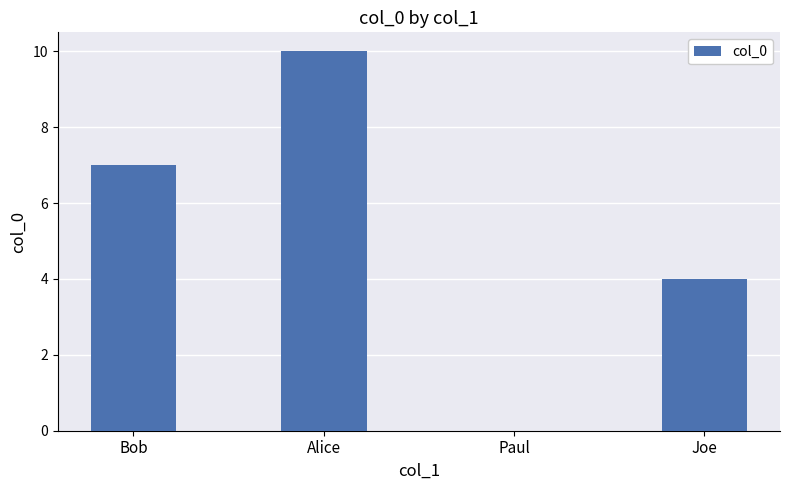

What is the maximum value shown in the chart?

10